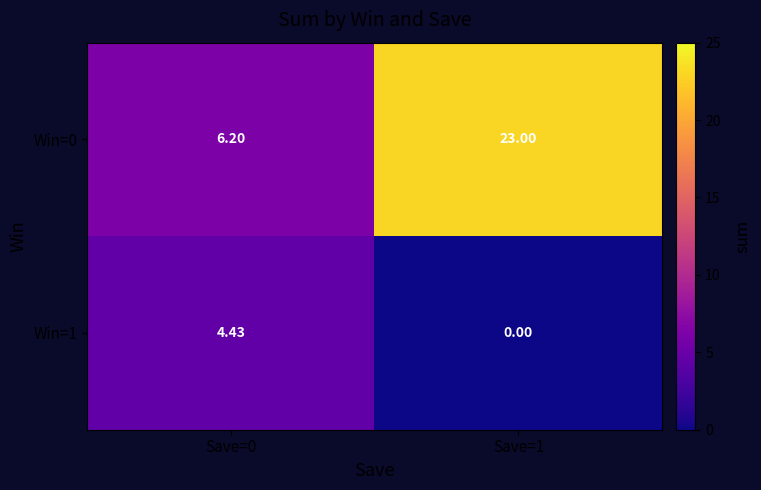

Rank the series by their maximum value, from highest to lowest.

Win=0, Win=1